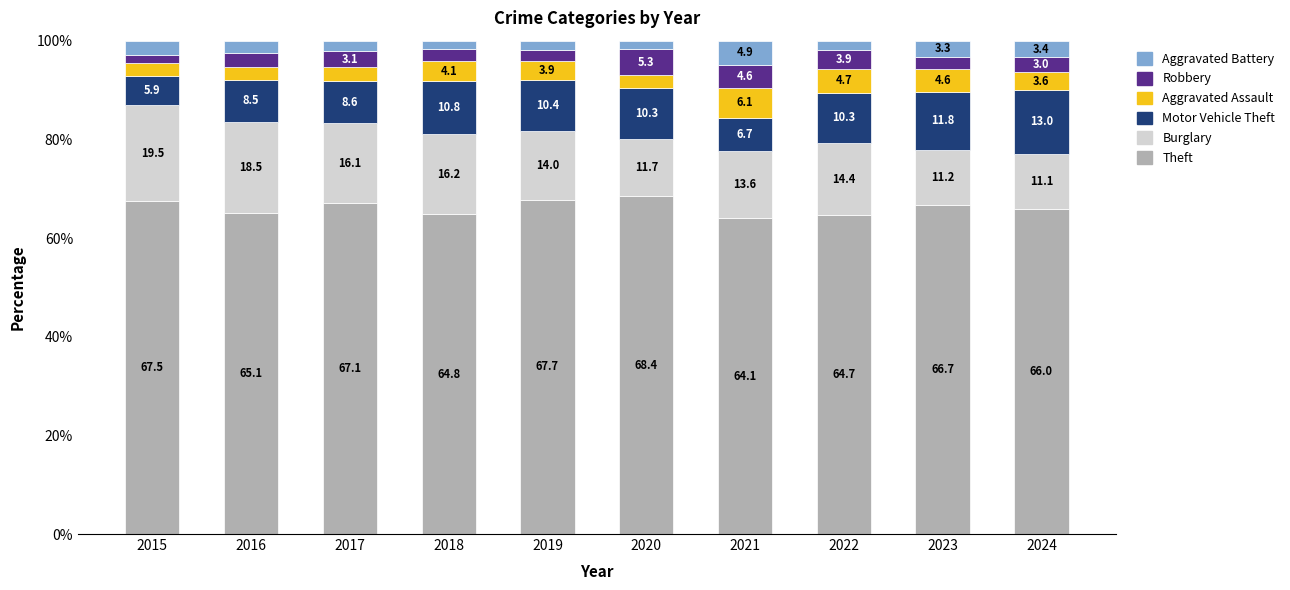

Reading right to left, transcribe the values for Theft.

66.0	66.7	64.7	64.1	68.4	67.7	64.8	67.1	65.1	67.5